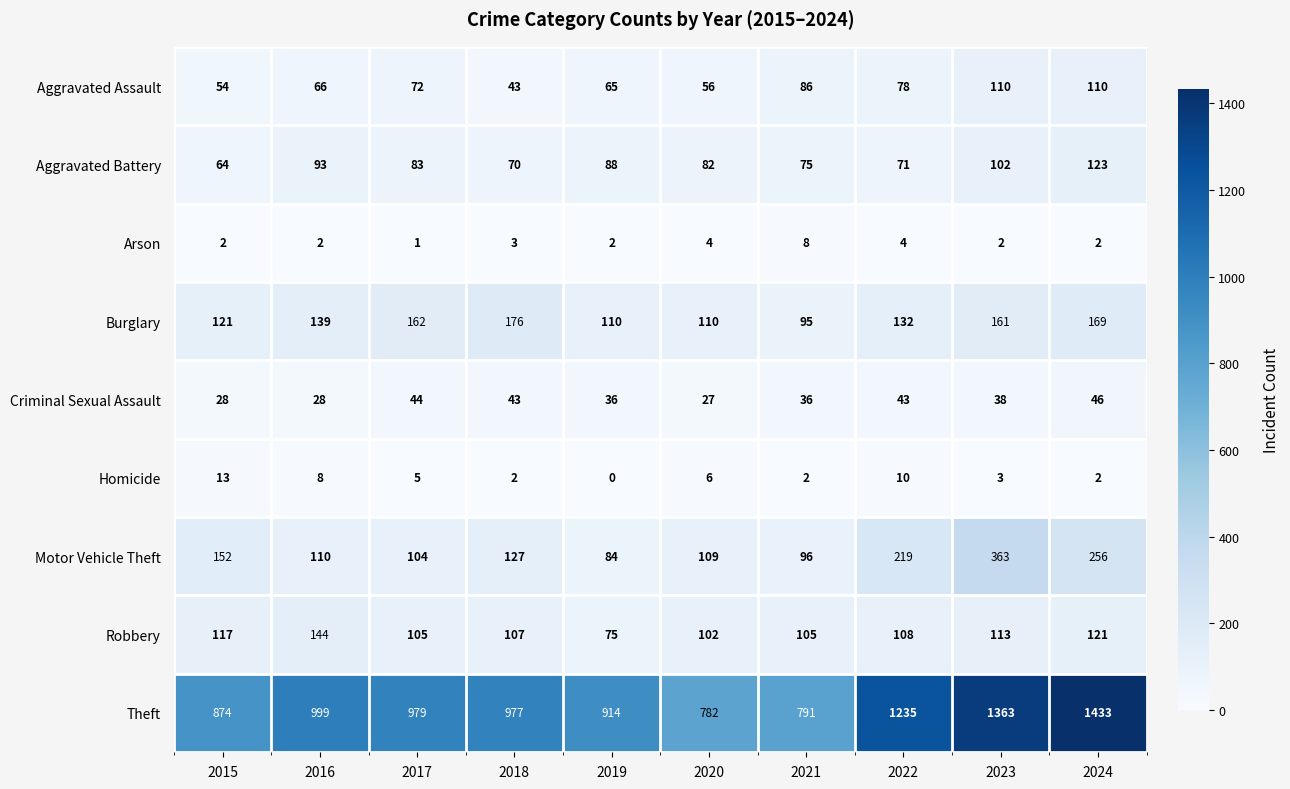

Is it true that Burglary equals 176 at 2018?

True